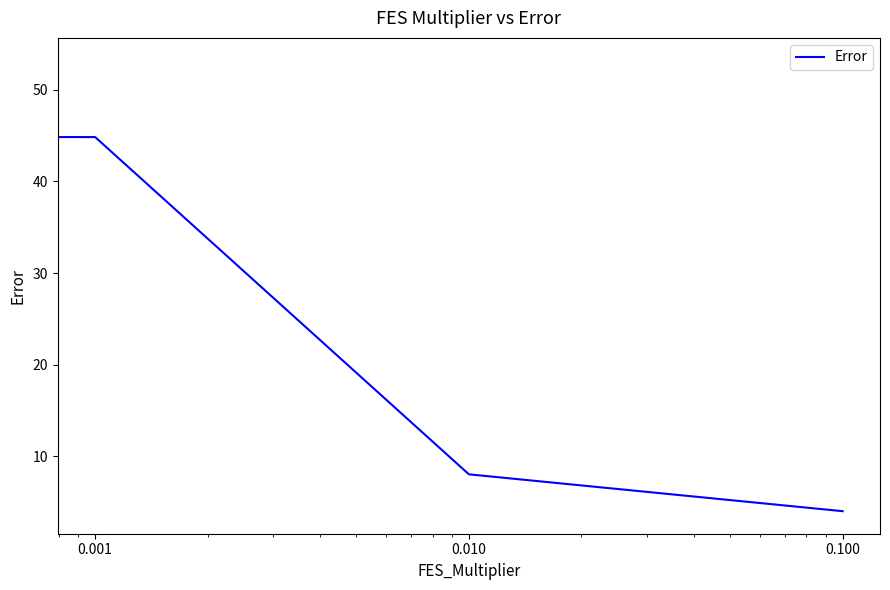

What is the sum of all values?

110.1